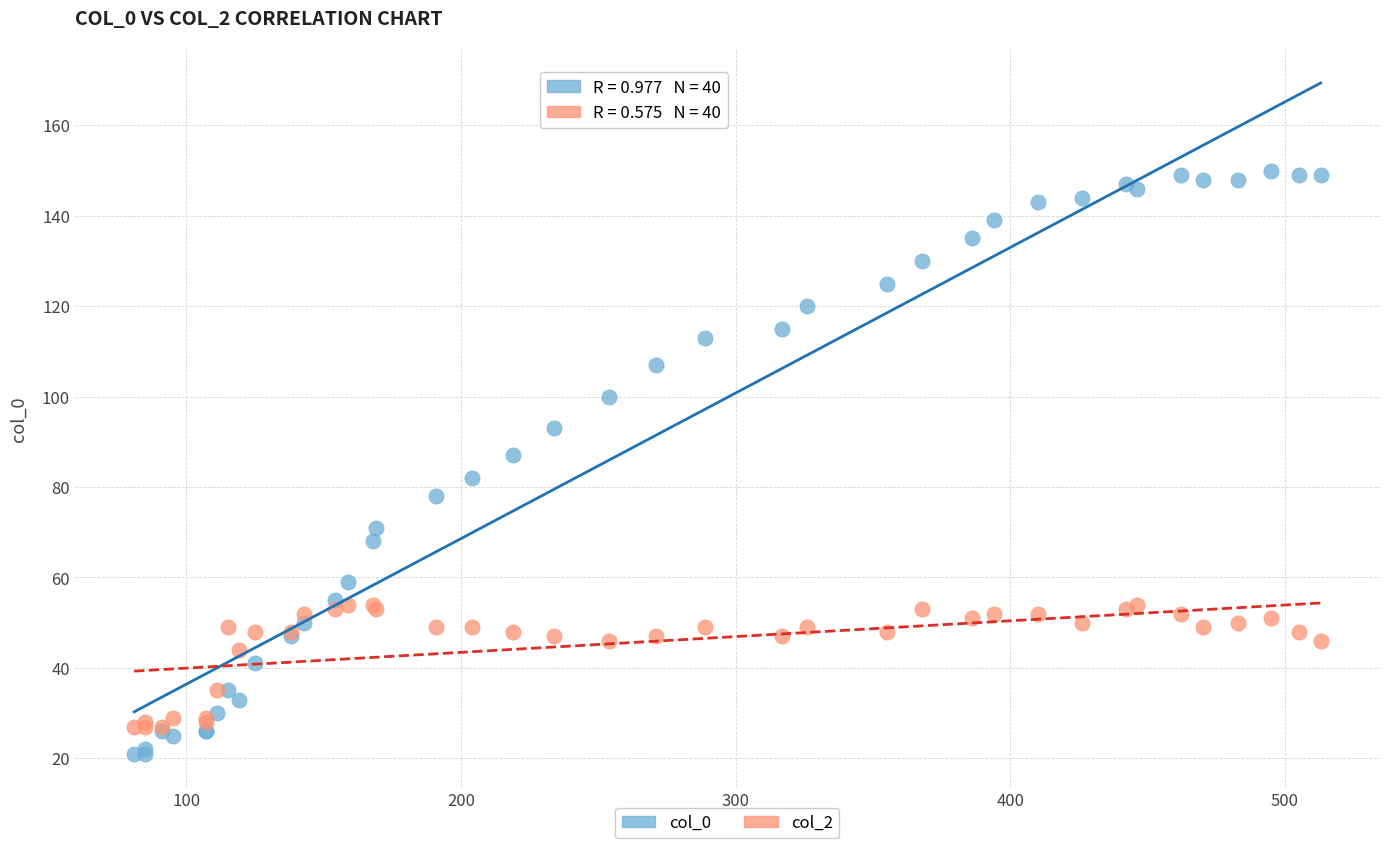

Which series reaches the maximum Y coordinate?

col_0